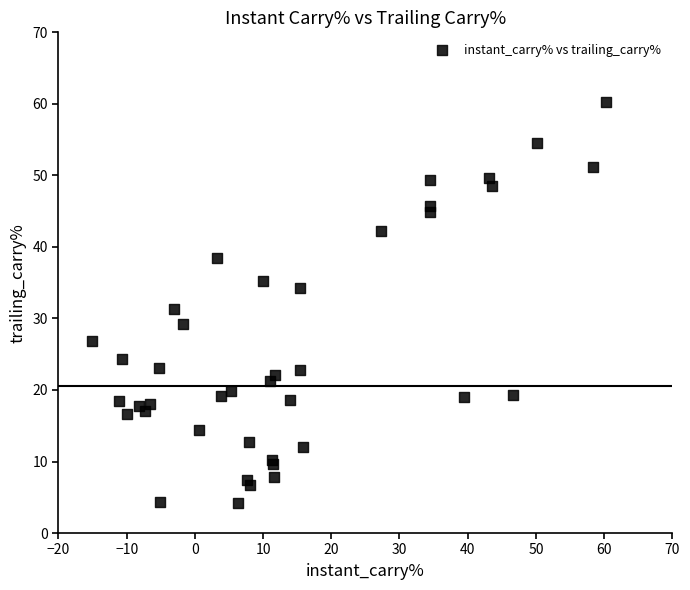

What Y value in the scatter plot is closest to 32?

31.3